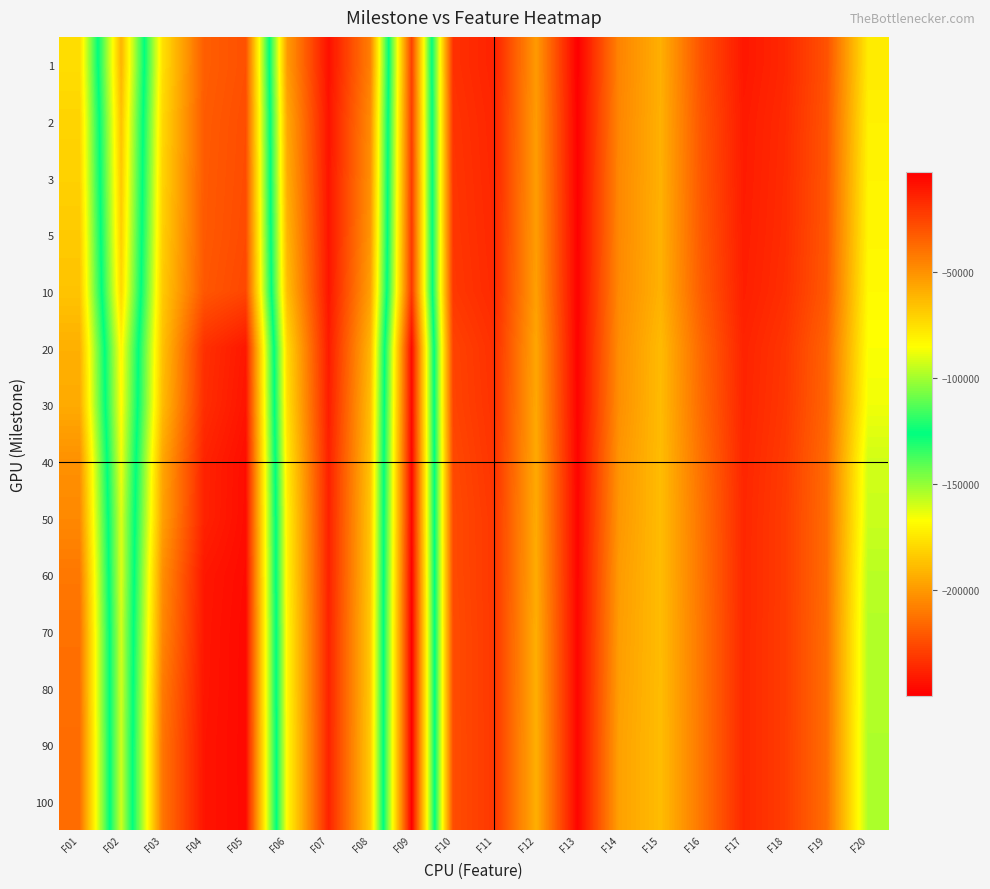

What is the spread (max minus min) of values at F15?

4249.2